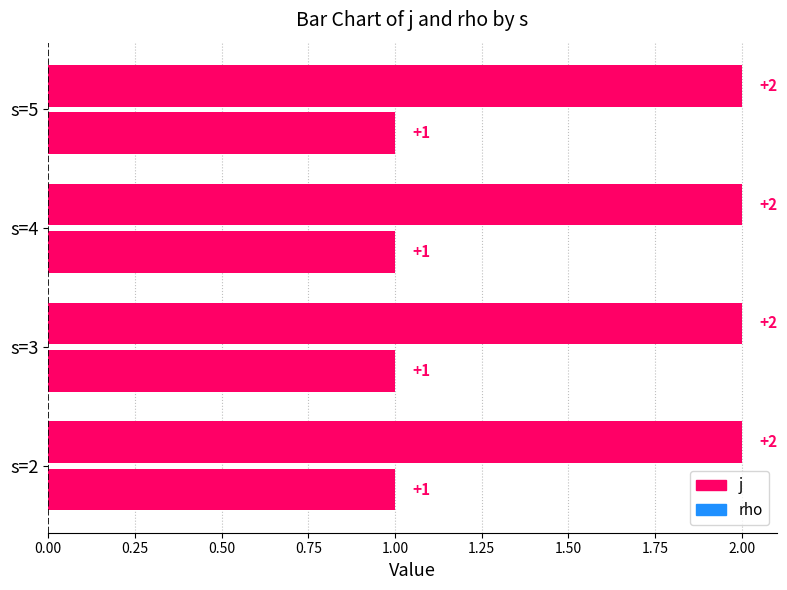

Where is j nearest to the value 2?

s=2